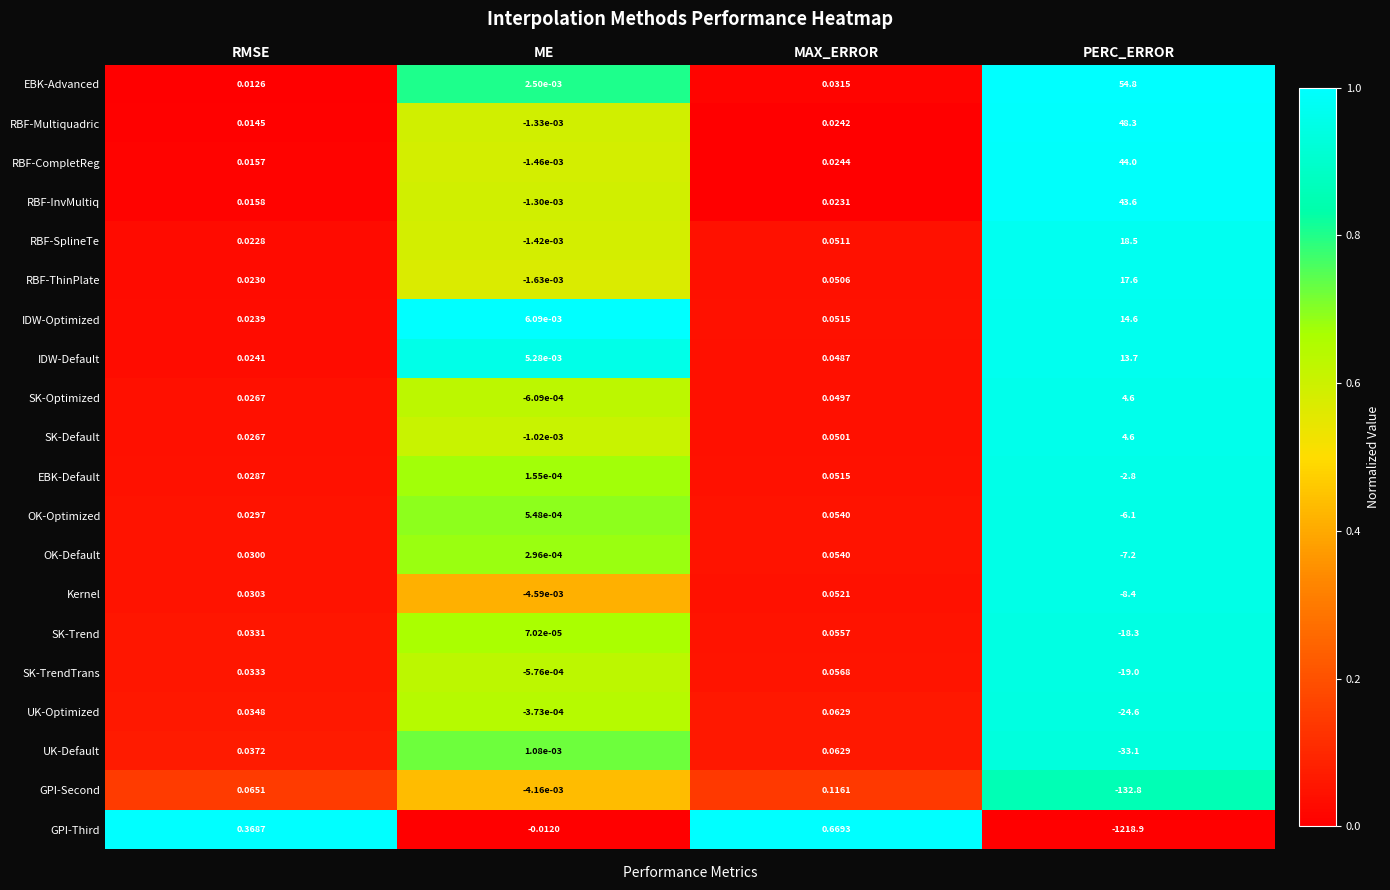

Which category has the lowest value in the RBF-SplineTe series?

ME